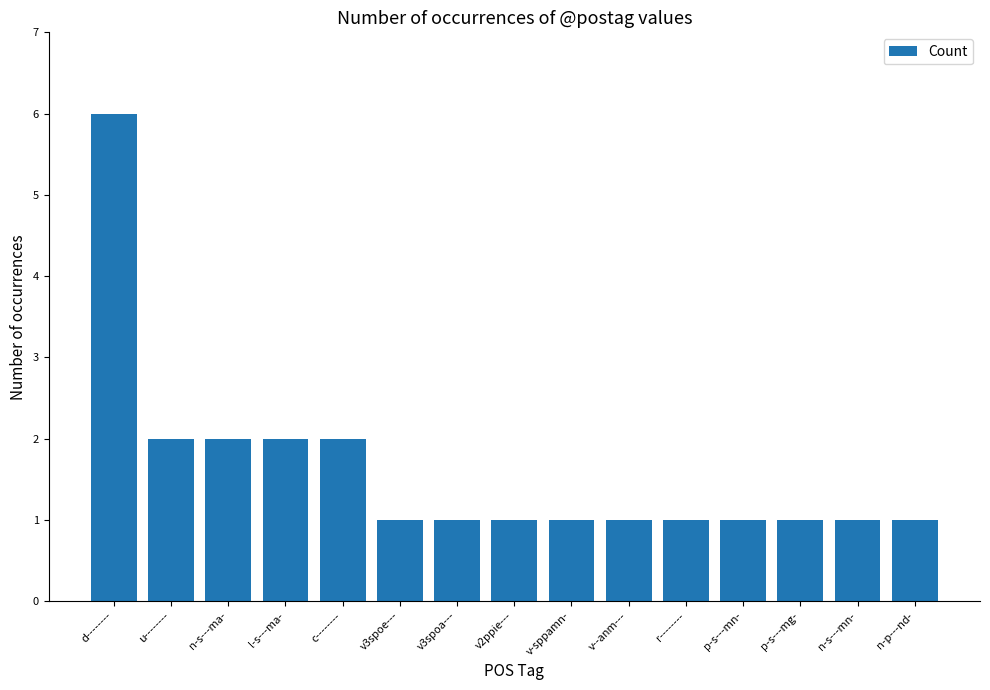

Is it true that the value at v3spoe--- is 1?

True